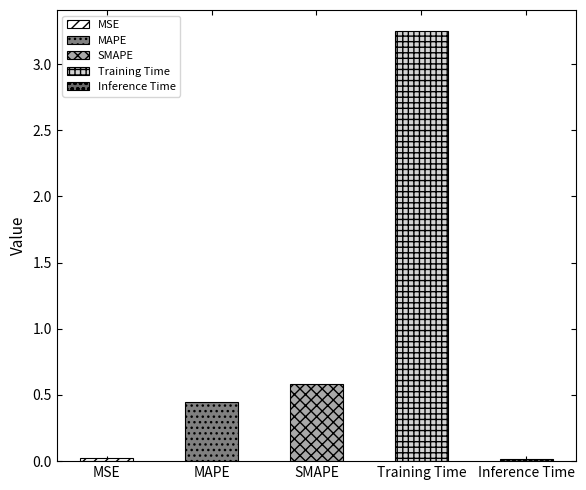

The value at Training Time is 3.2. True or false?

True